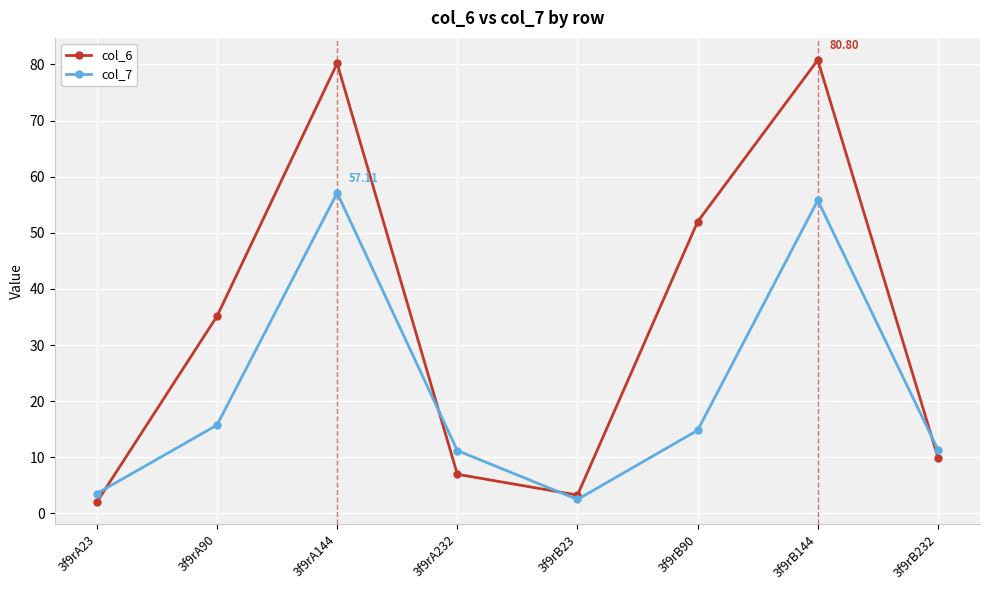

True or false: col_7 and col_6 intersect in this chart.

True